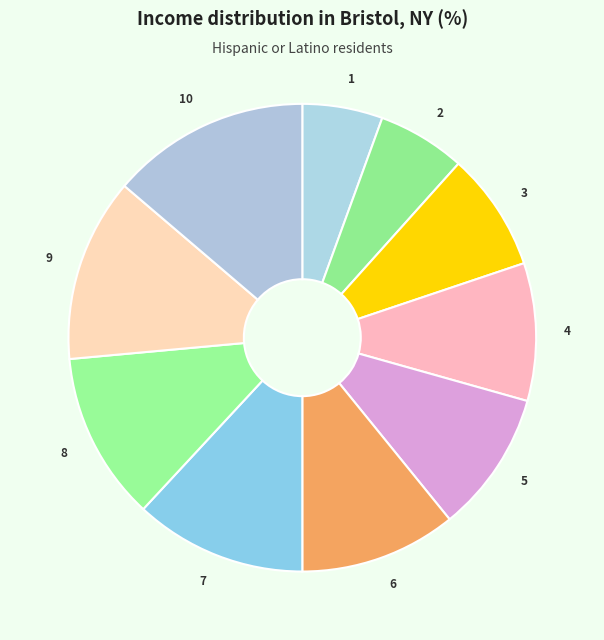

Does 6 represent more than half of the total?

No